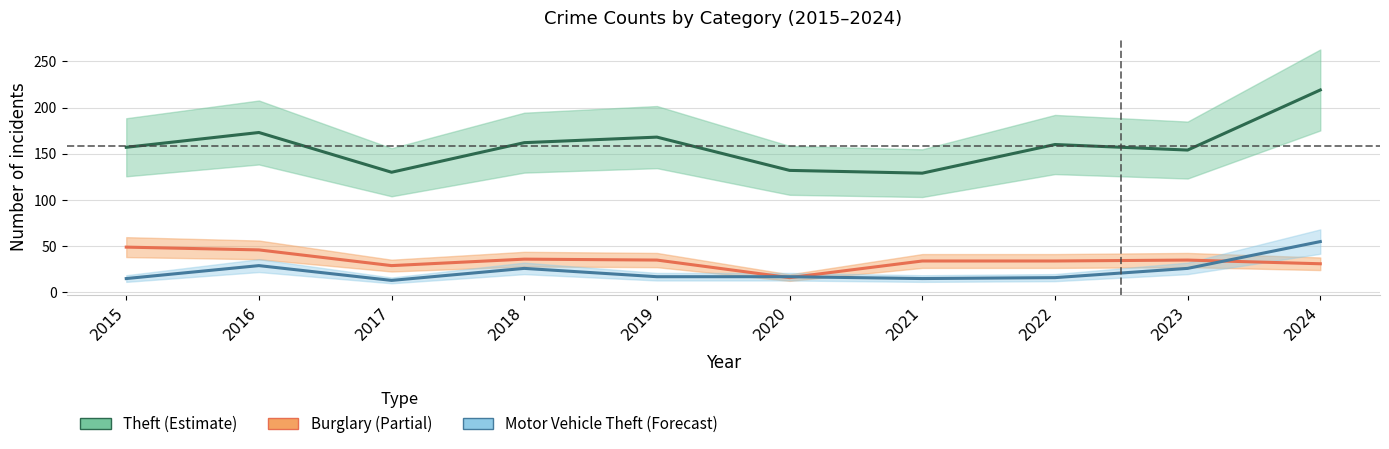

Between 2019 and 2023, which is larger?

2019